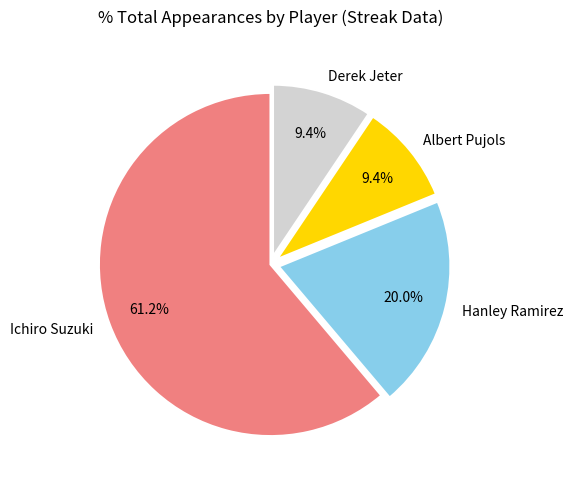

Approximately how many times larger is the value at Ichiro Suzuki compared to Hanley Ramirez?

3.1